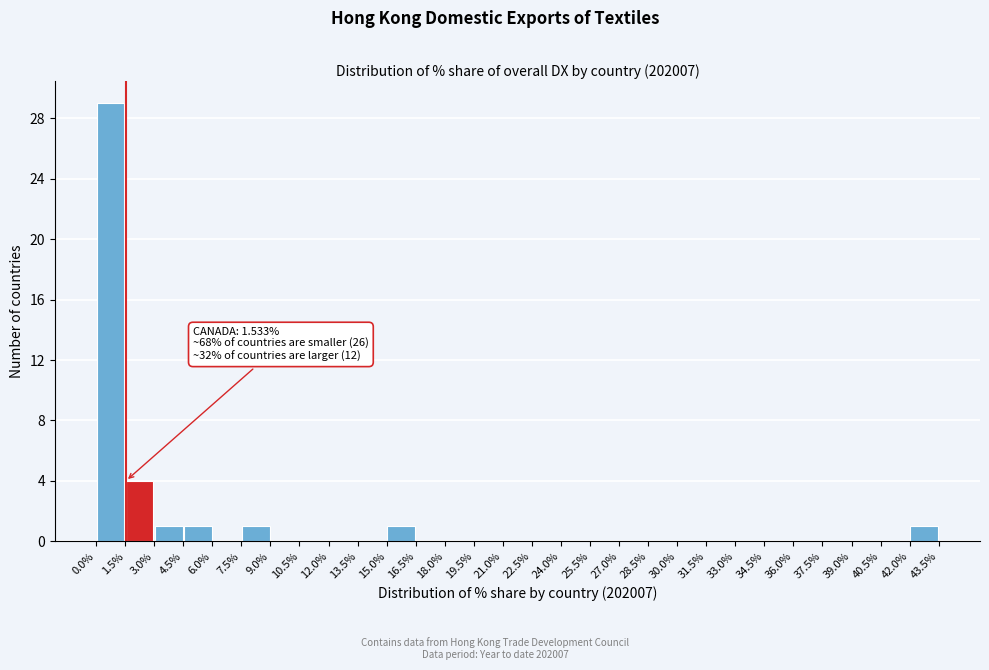

Which range on the x-axis has the tallest bar?

0.0% to 1.5%